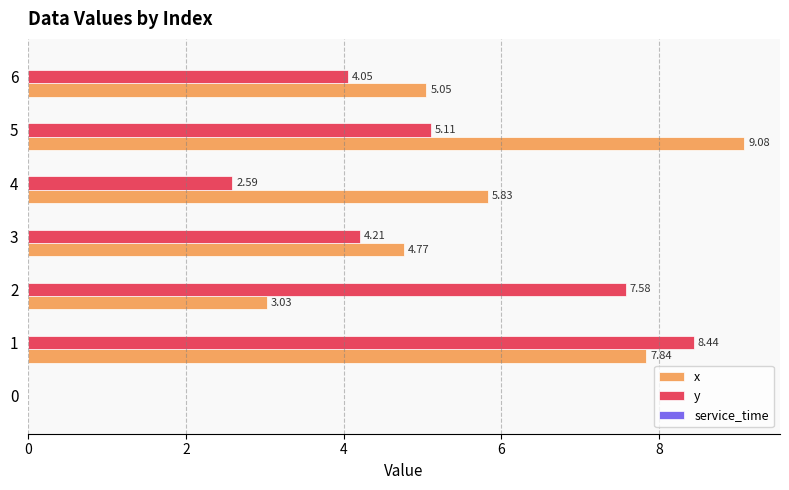

What is the total value across all series at 5?

14.2